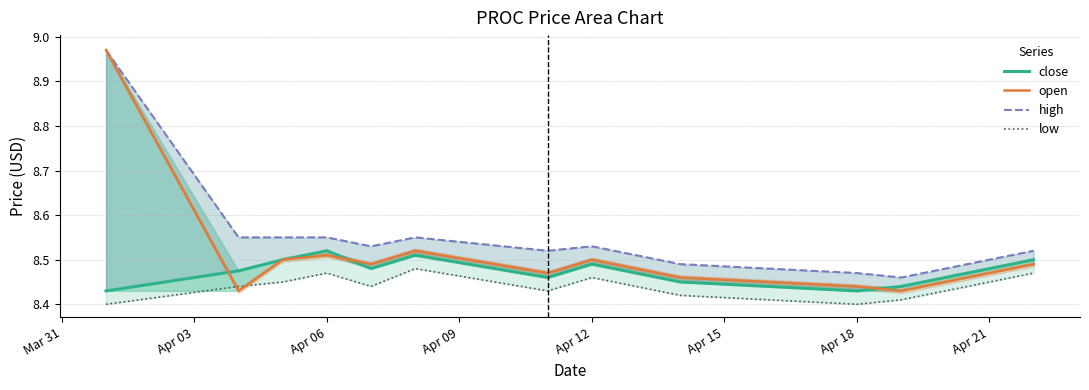

What is the average value of the low series?

8.4